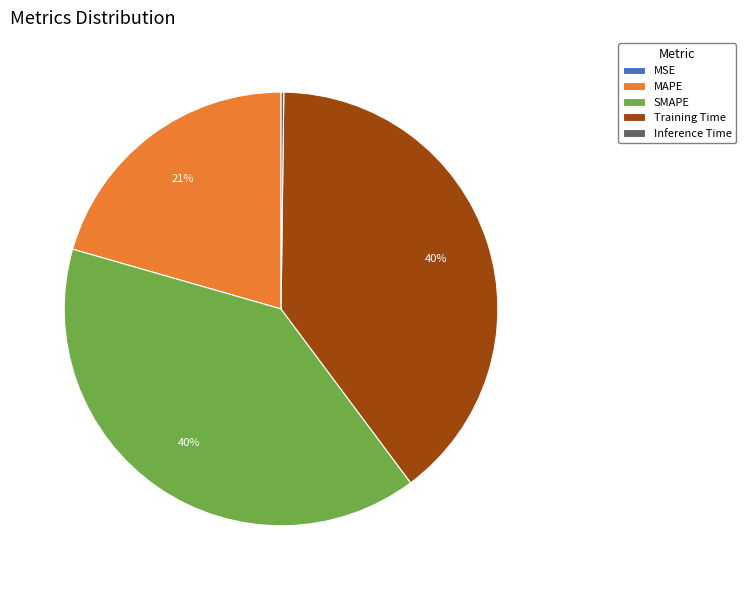

To the nearest percent, what is the average slice percentage?

20%